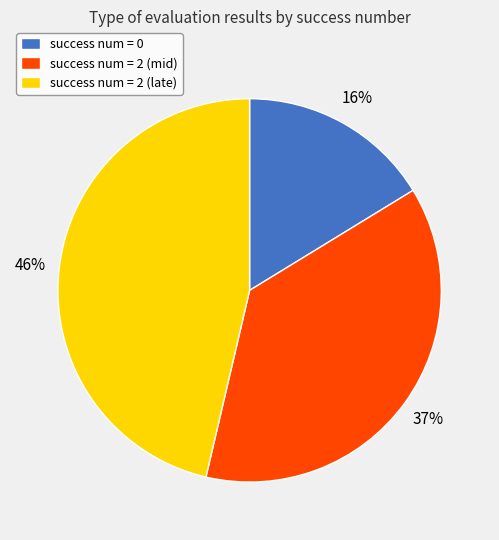

Between success num = 2 (mid) and success num = 2 (late), which is larger?

success num = 2 (late)